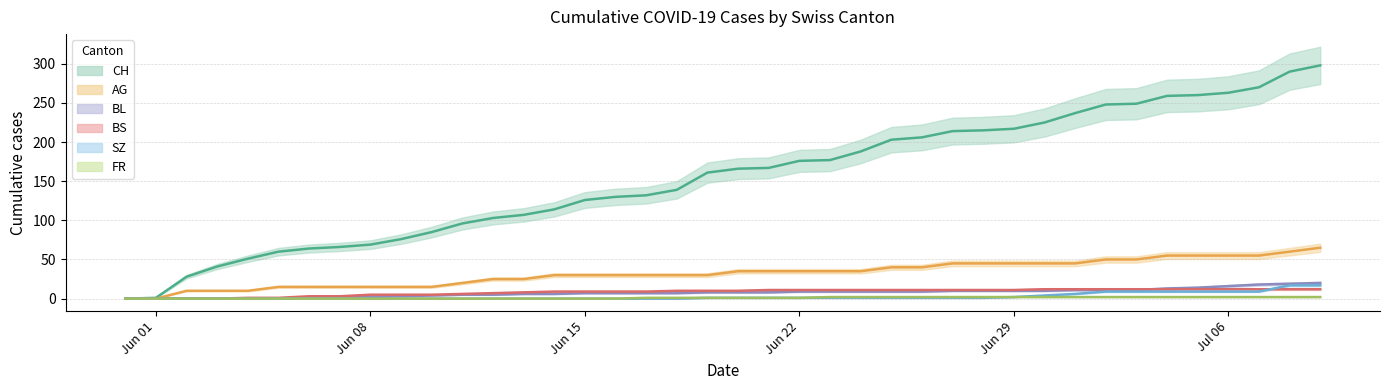

Is the value of BS at 2020-06-18 greater than the value of BL at 2020-06-29?

No